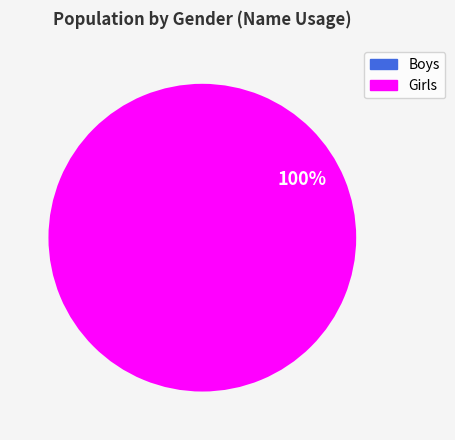

Rank the categories by value from lowest to highest.

Boys, Girls